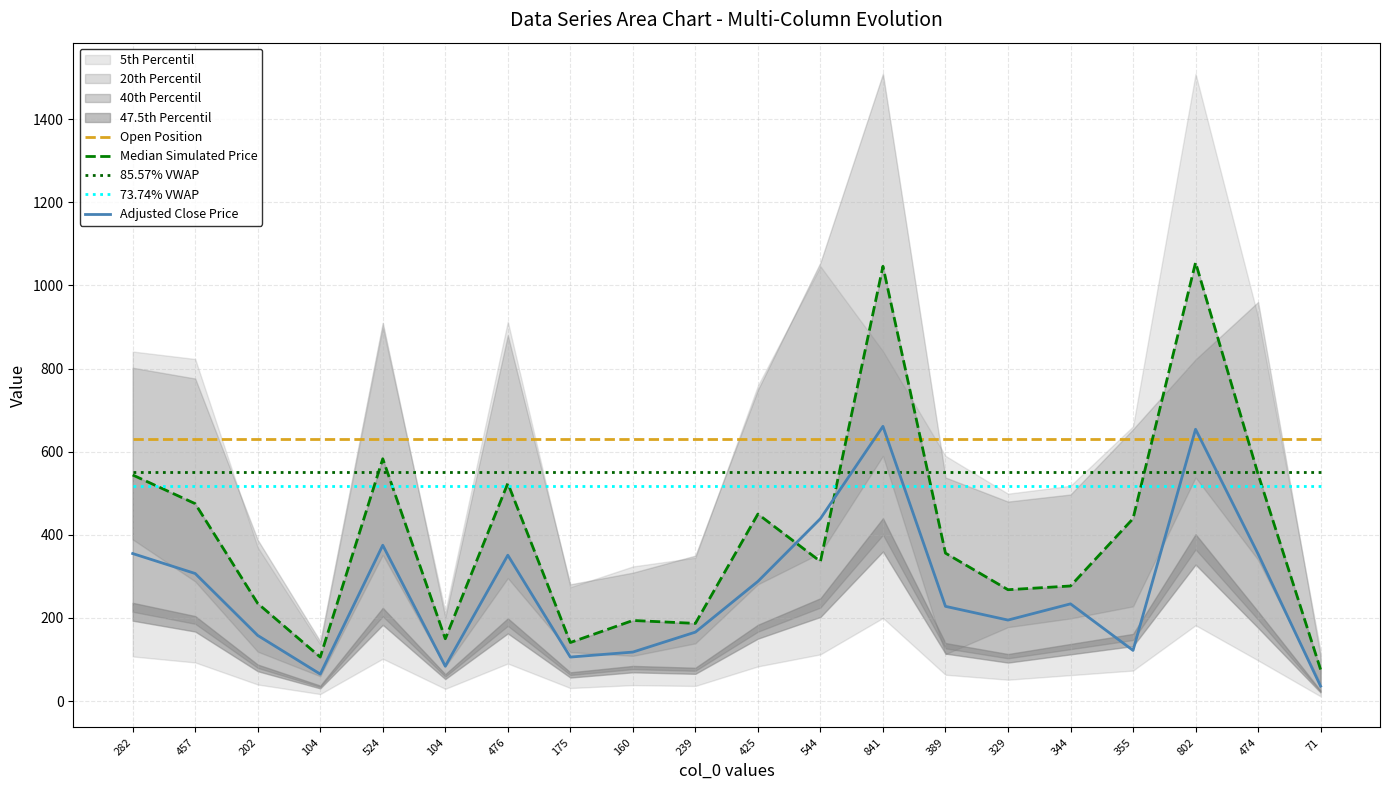

True or false: 85.57% VWAP and Median Simulated Price cross at least once.

True